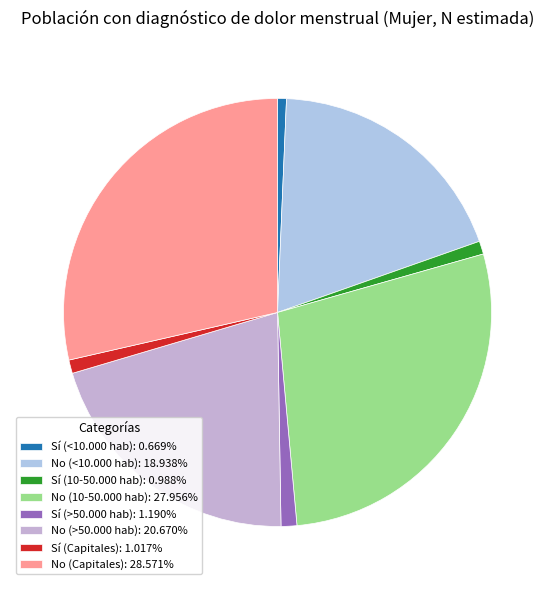

Combined, what portion of the pie is Sí (Capitales) and Sí (<10.000 hab)?

1.7%